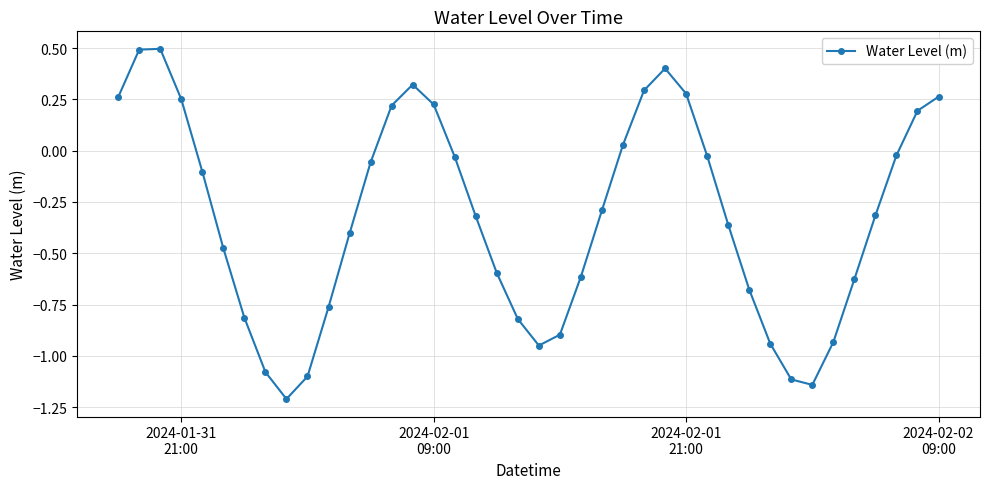

How many distinct data groups are displayed?

1